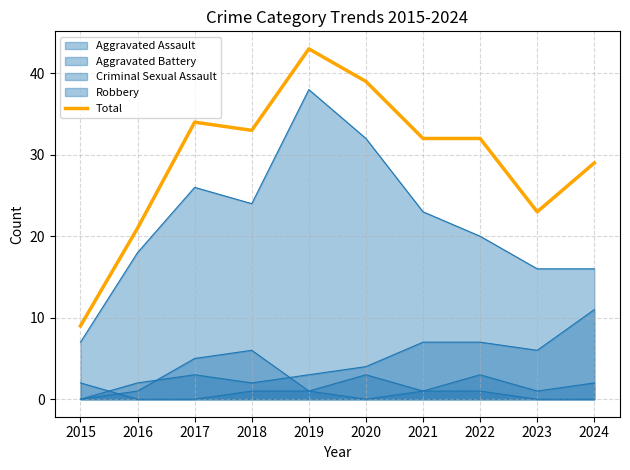

Rank the categories by value from lowest to highest.

2015, 2016, 2023, 2024, 2021, 2022, 2018, 2017, 2020, 2019